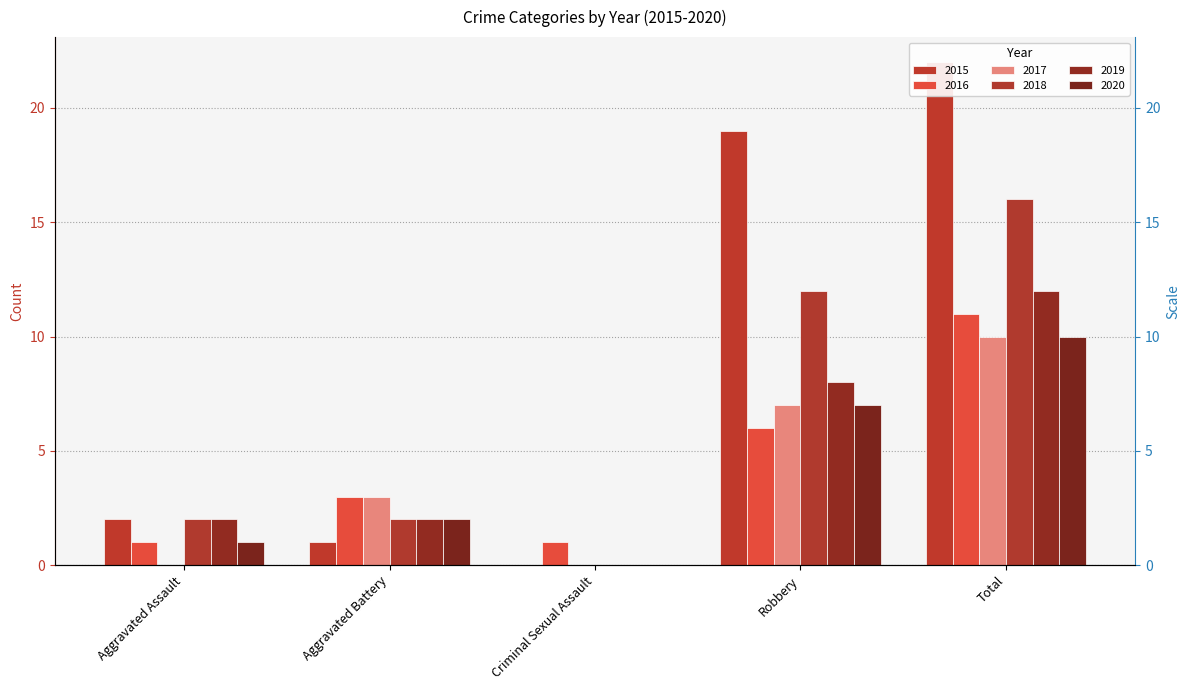

Are the bars horizontal?

No